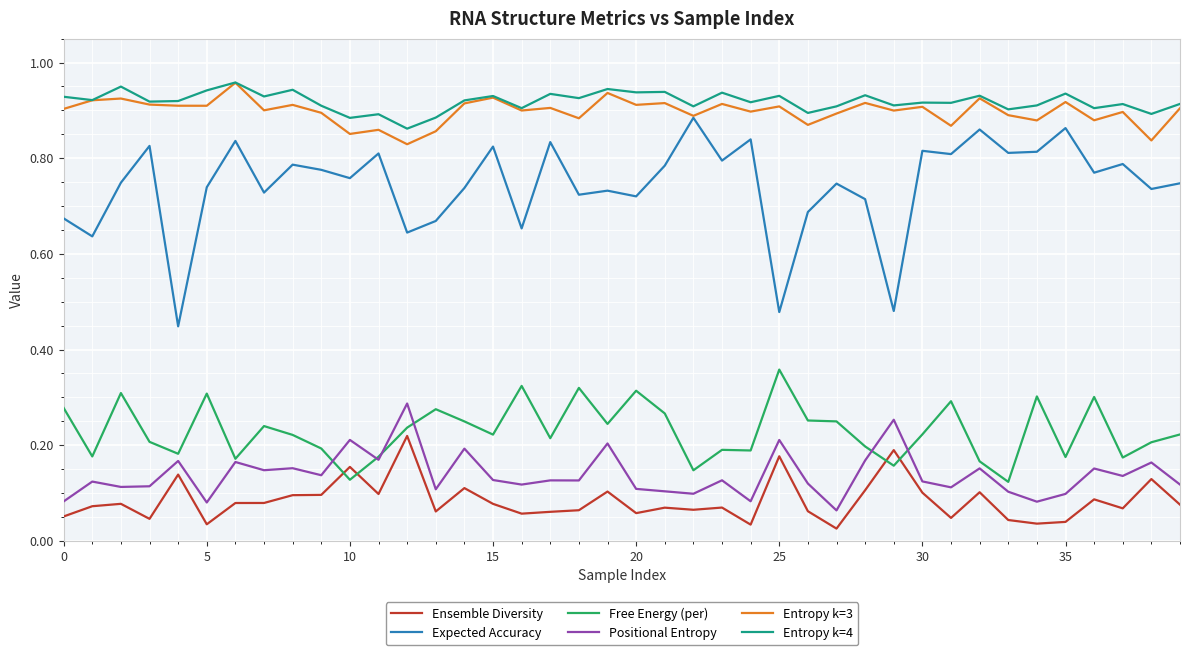

Which series has the widest spread of values?

Expected Accuracy